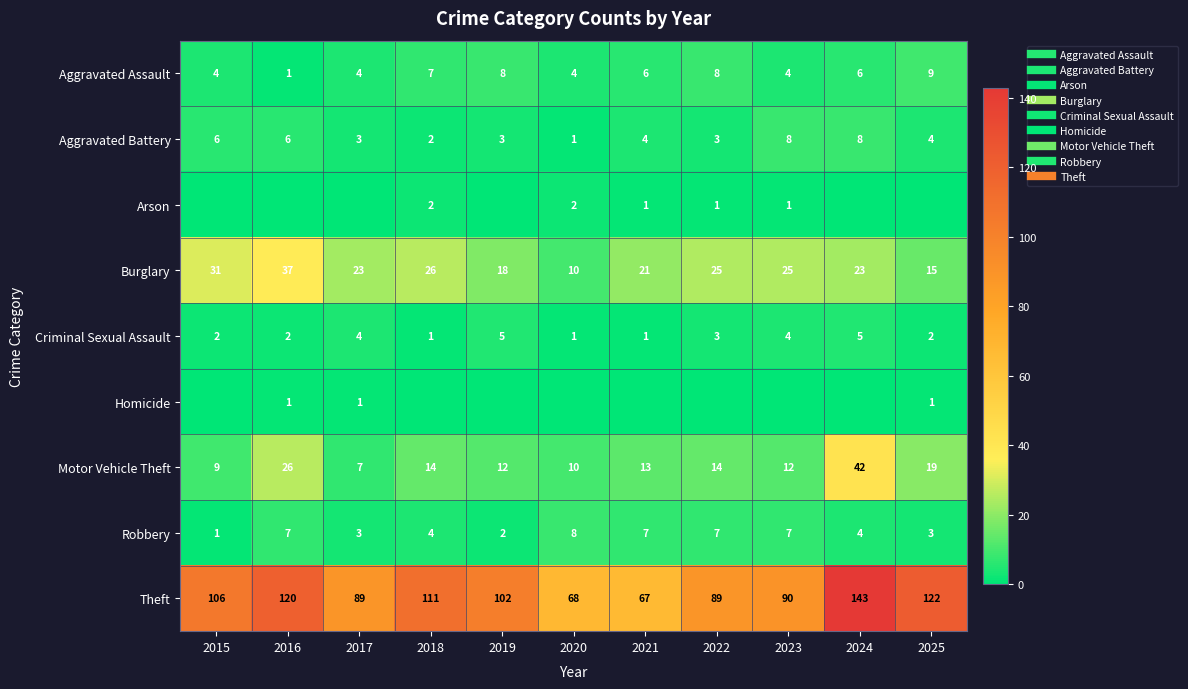

At how many categories does at least one series exceed 101?

6